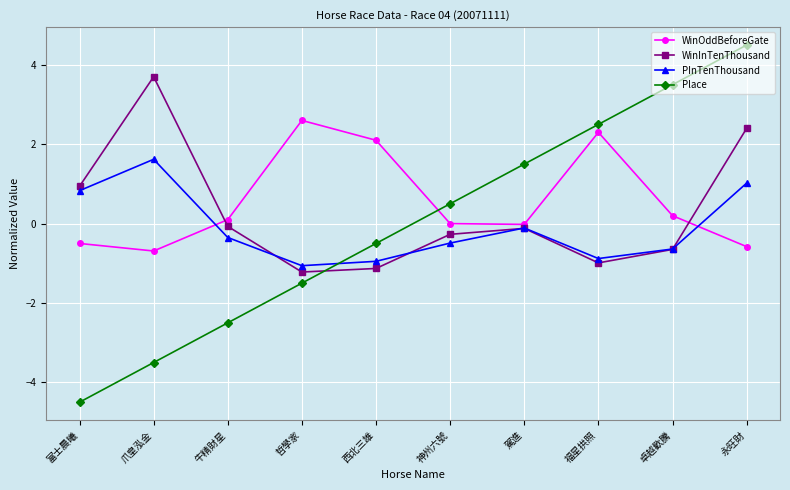

What is the highest value of the WinInTenThousand series?

3.7